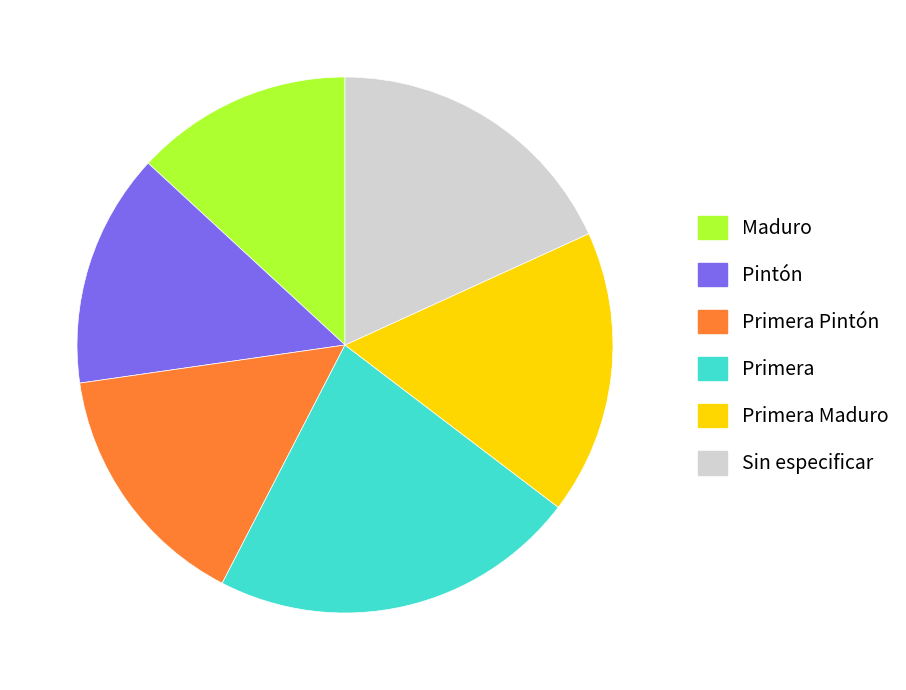

The Primera slice represents 34% of the pie. True or false?

False